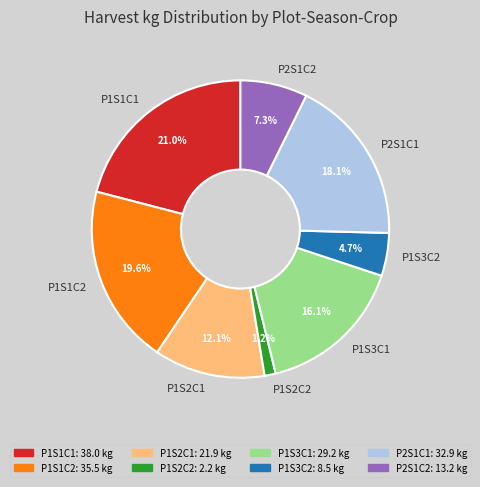

Between P2S1C2 and P1S3C2, which is larger?

P2S1C2